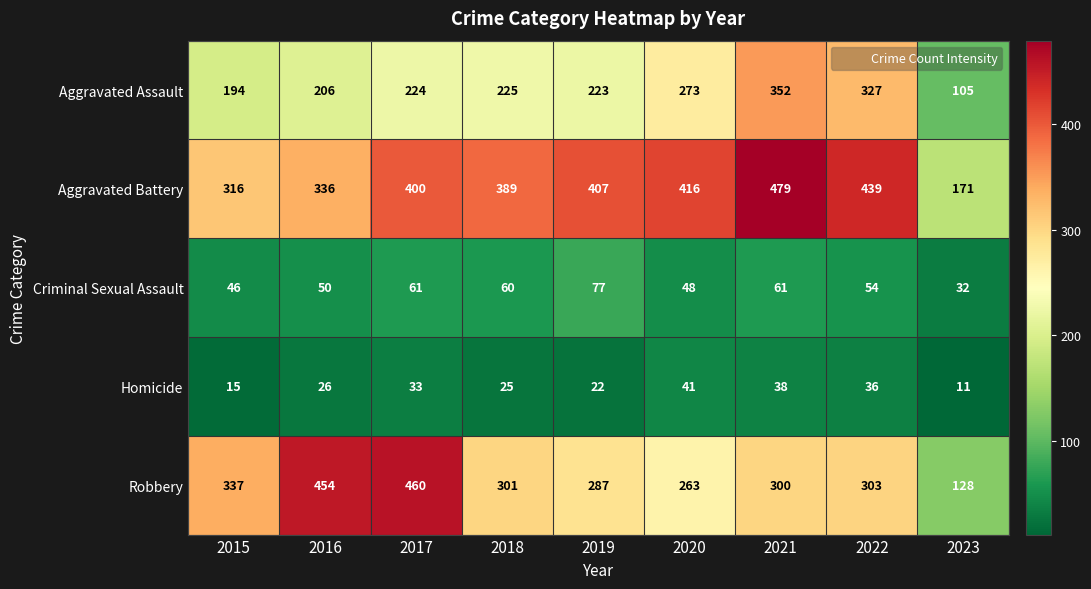

Which label corresponds to the largest value in the chart?

2021